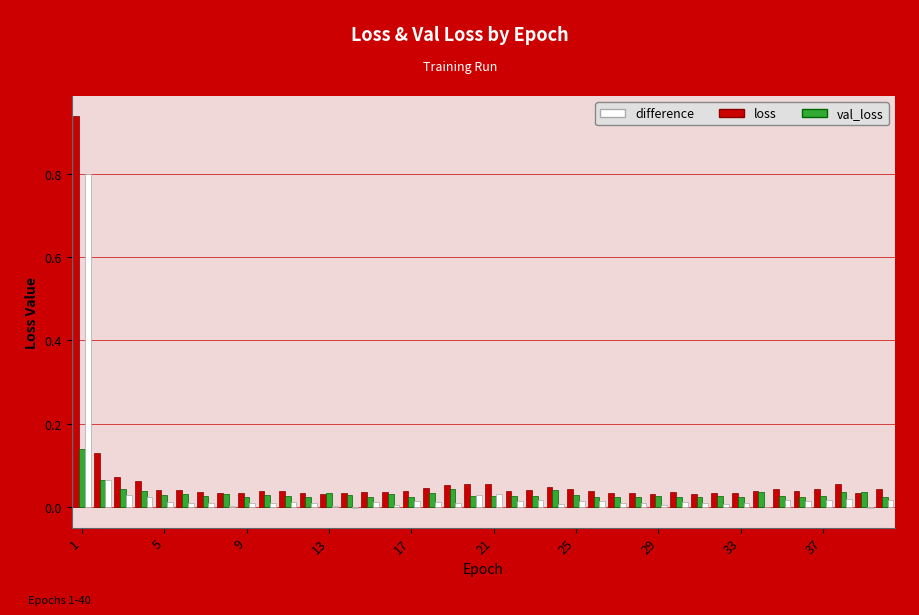

Are the bars horizontal?

No